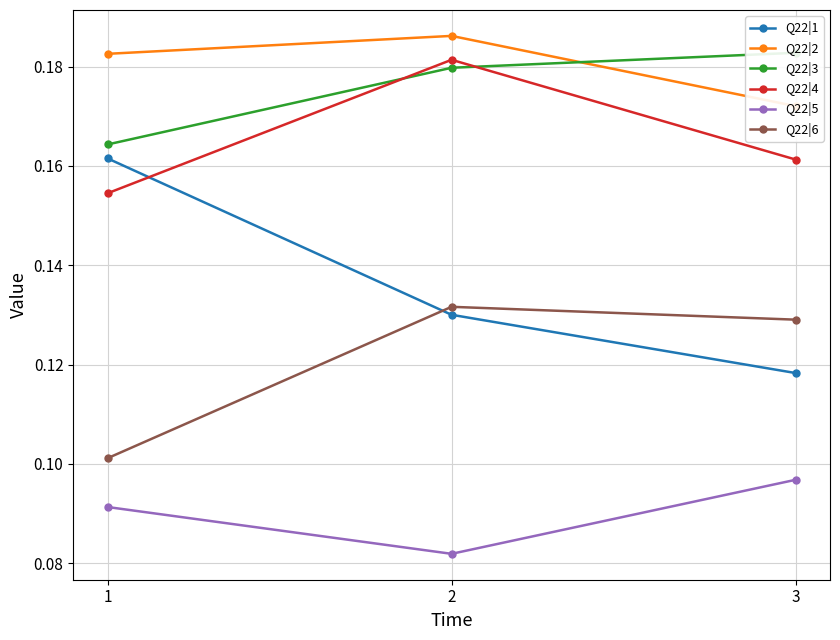

Count the Q22|4 values in the range 0 to 1.

3